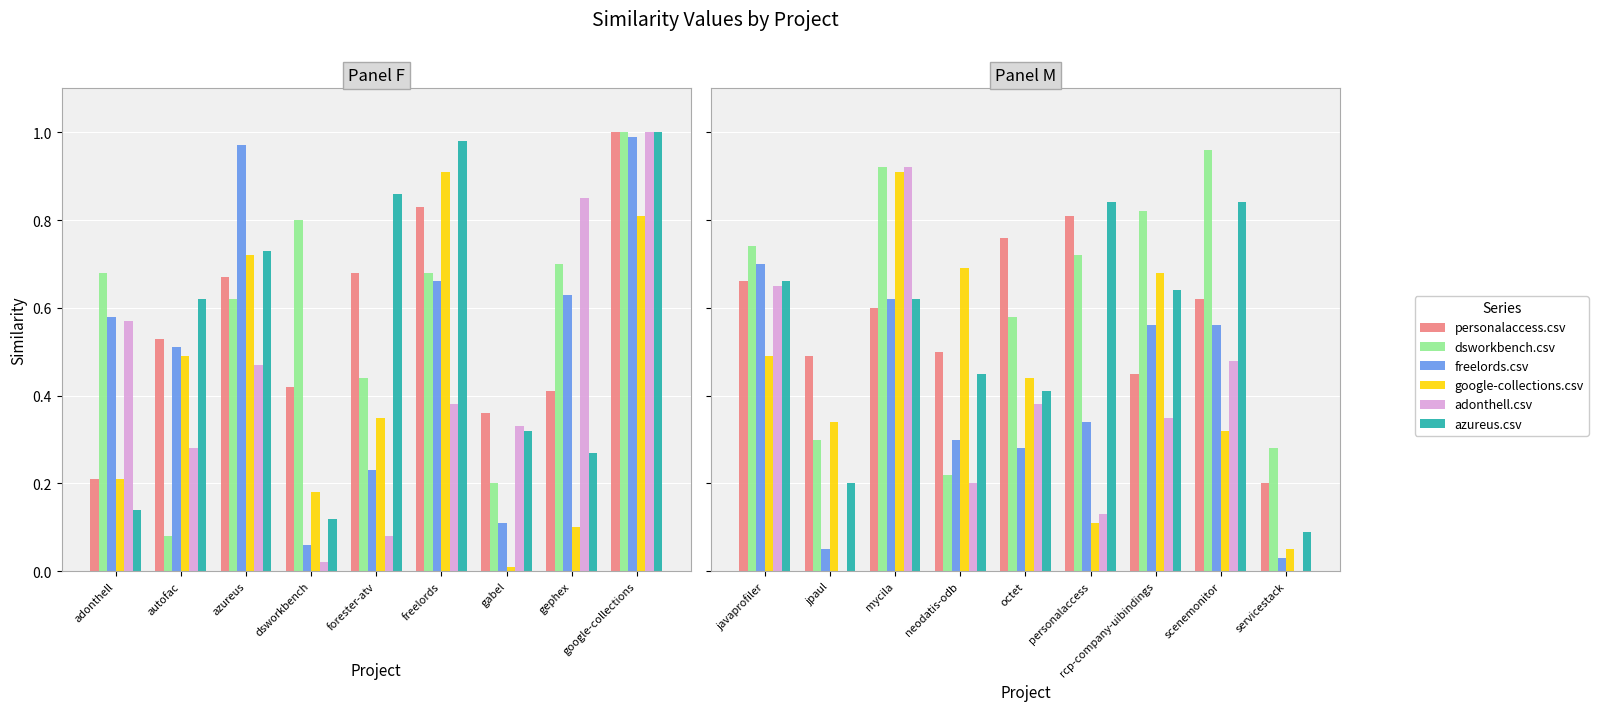

What is the label of the 3rd bar from the left?

mycila